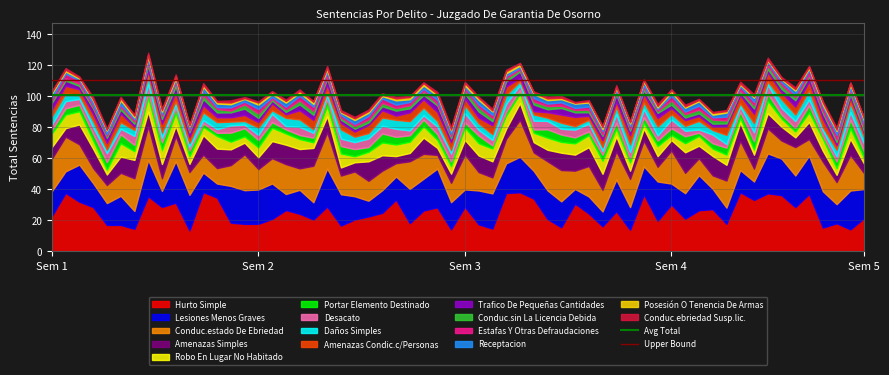

What is the total value across all series at Sem 2?

96.7